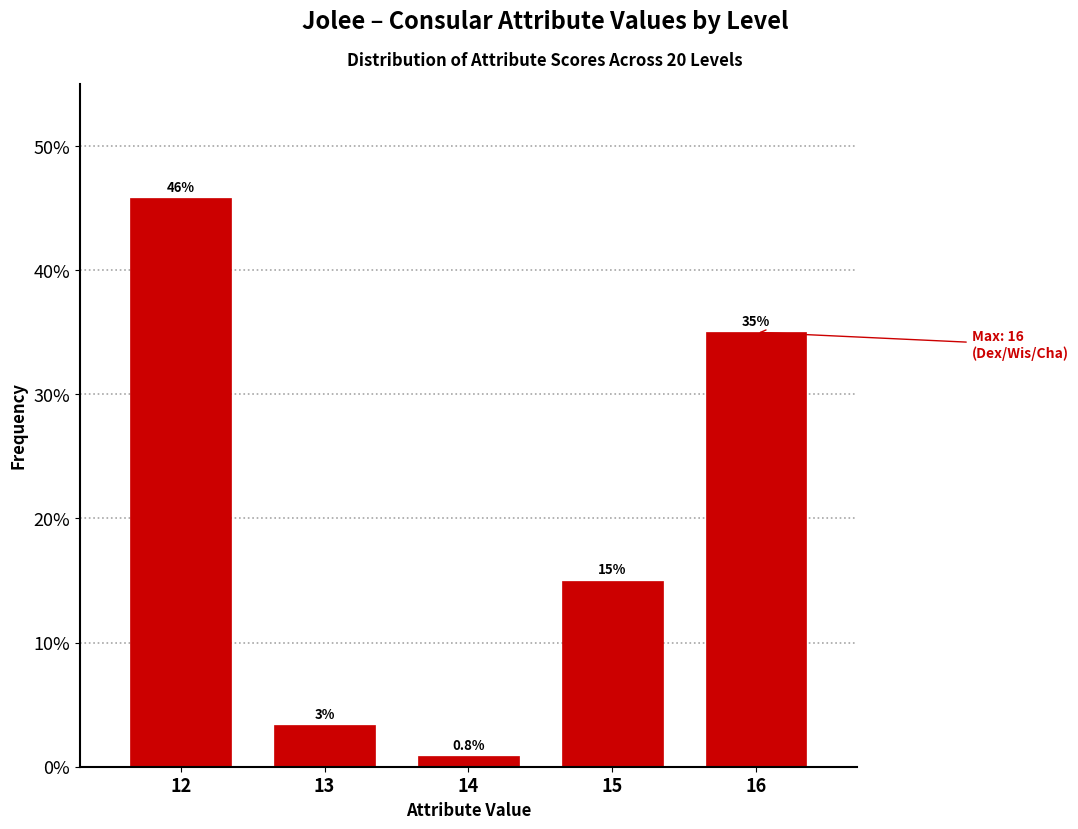

At which category does the chart reach its peak across all series?

12